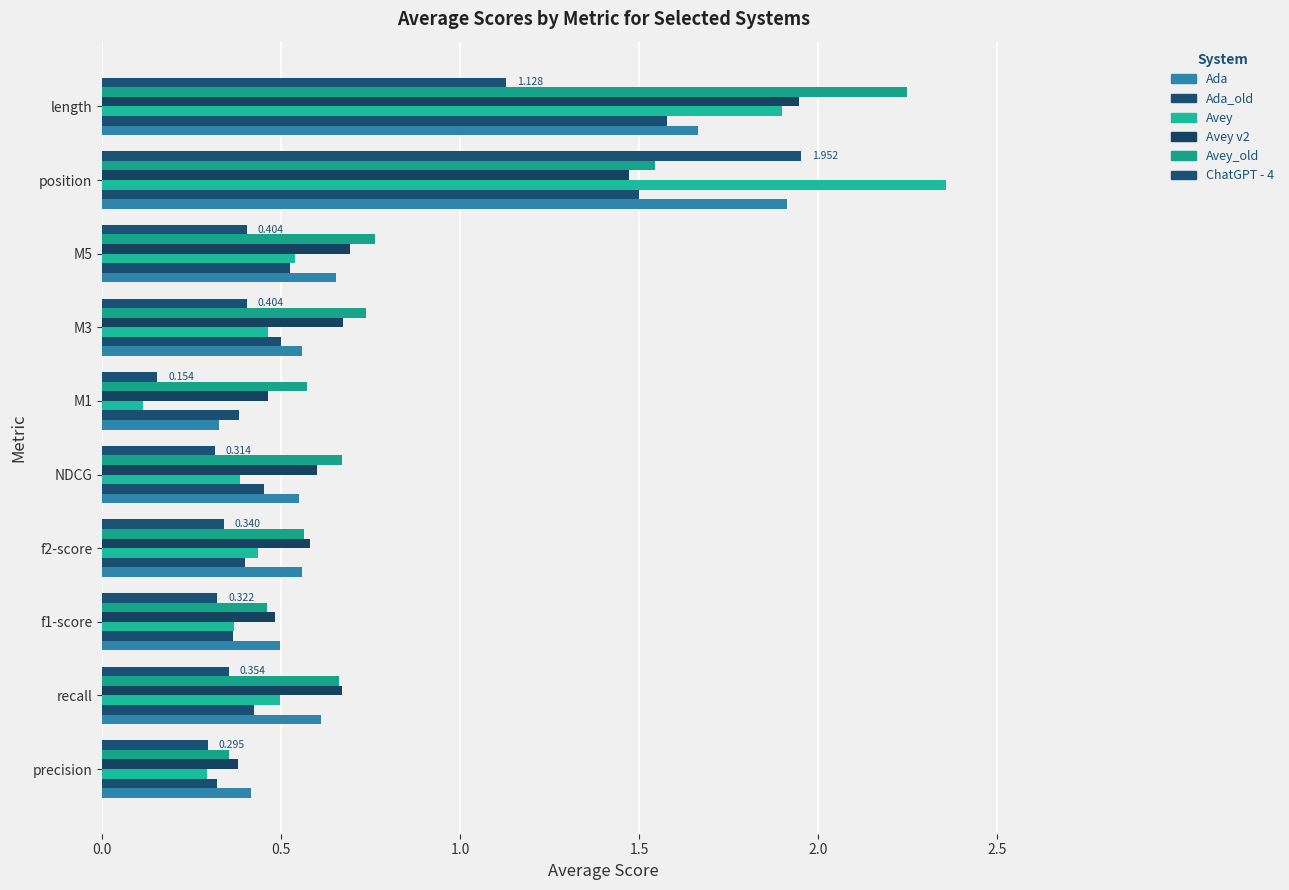

At which category is the sum across all series the highest?

position